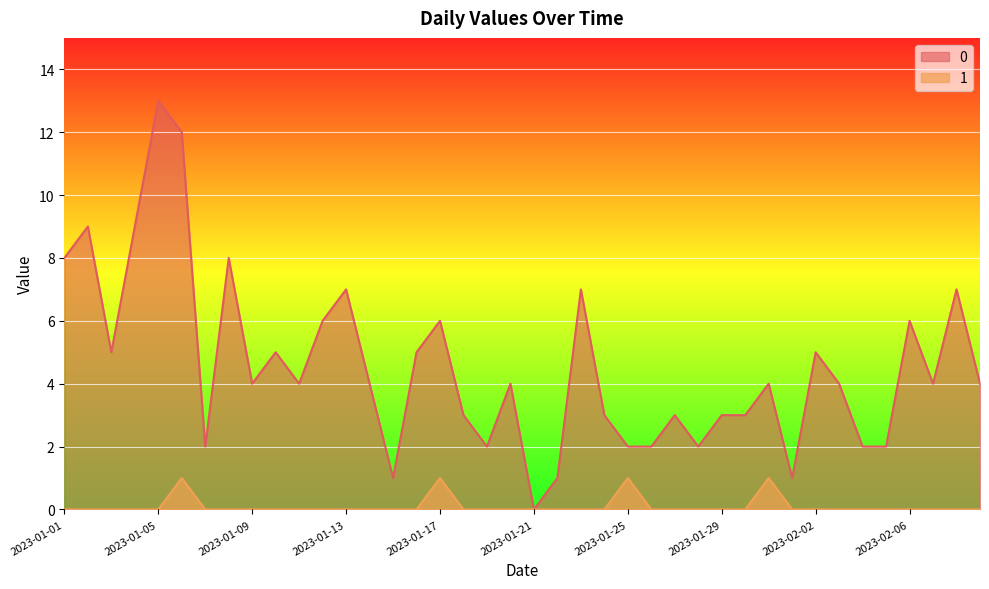

True or false: 1 has a value of 0 at 2023-02-06.

True